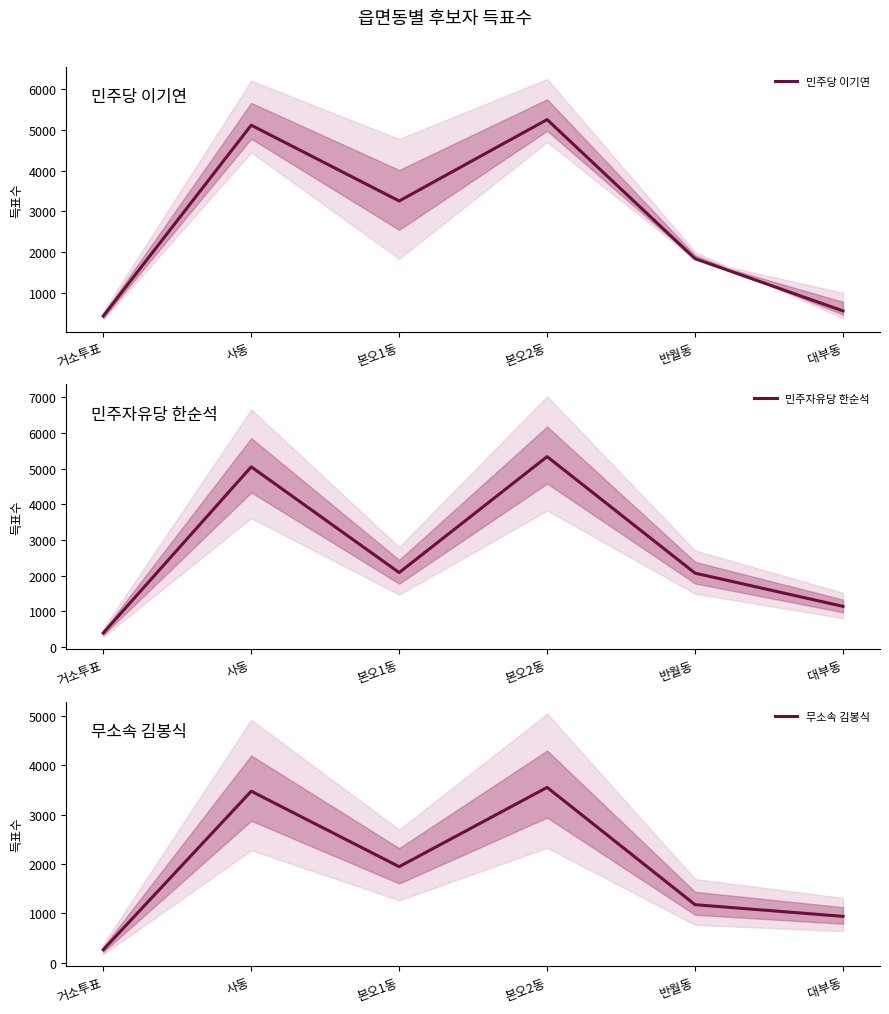

Rank the series at 반월동 from highest to lowest value.

민주자유당 한순석, 민주당 이기연, 무소속 김봉식